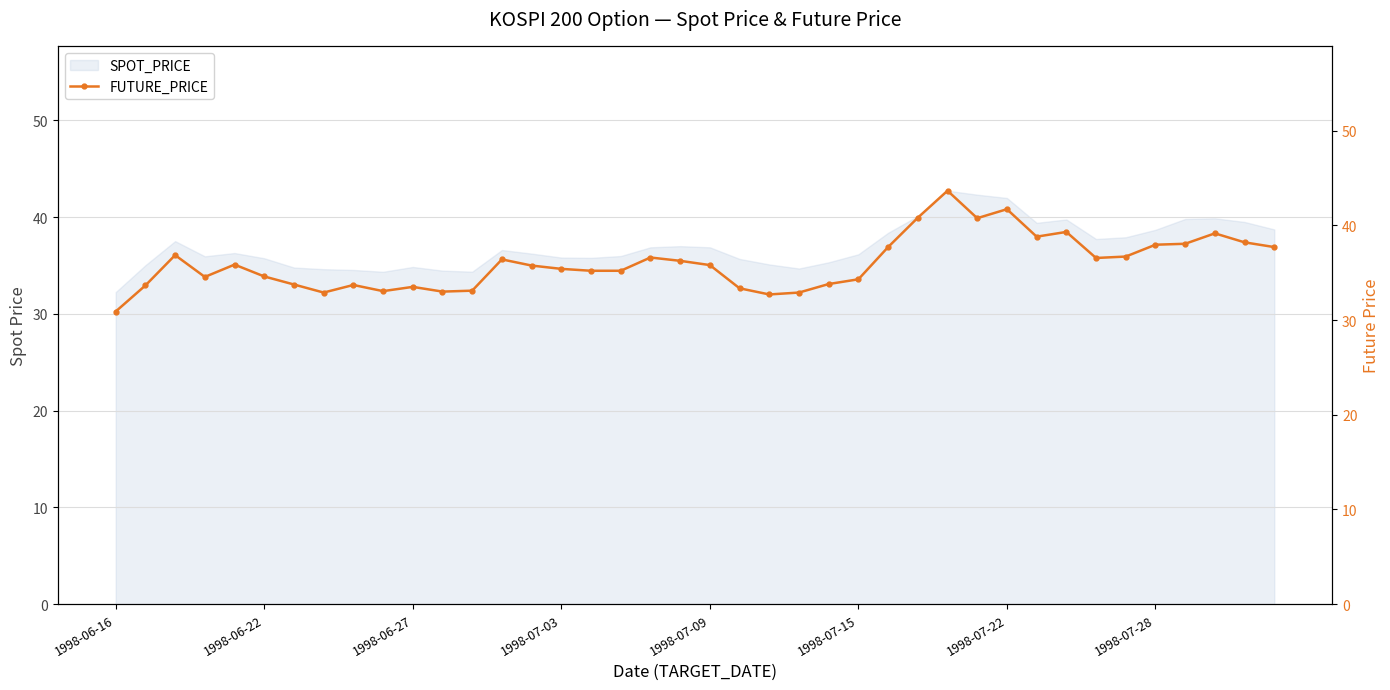

Approximately how many times larger is the value at 21 compared to 19?

0.9